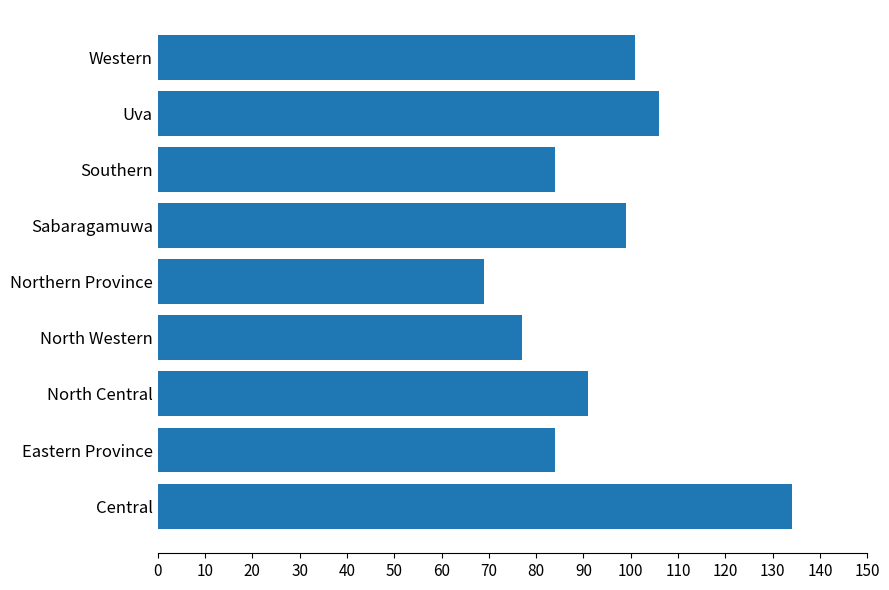

What is the ratio of the value at Uva to the value at Central?

0.8